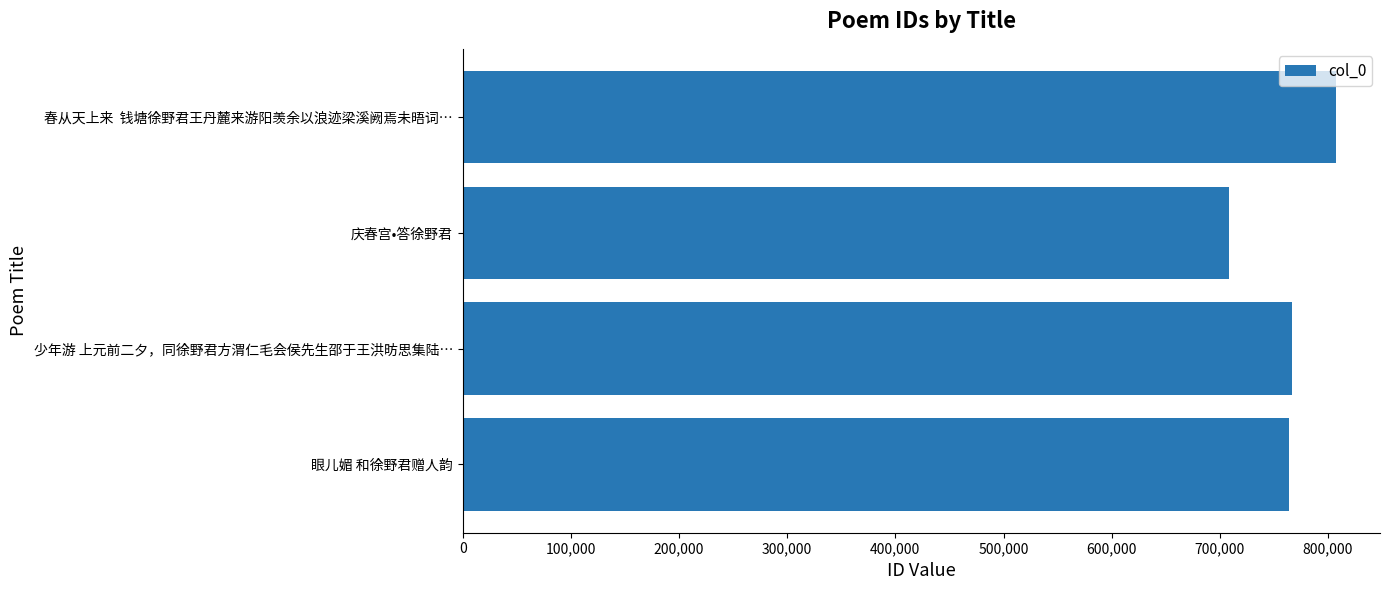

What is the change in value from 眼儿媚 和徐野君赠人韵 to 春从天上来  钱塘徐野君王丹麓来游阳羡余以浪迹梁溪阙焉未晤词…?

+43412